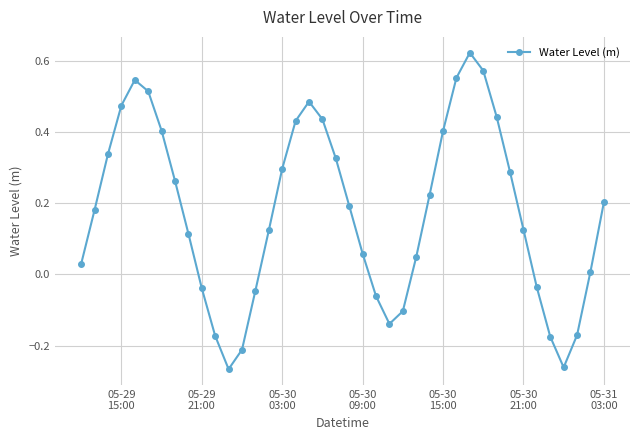

What is the difference between the maximum and second lowest values?

0.9